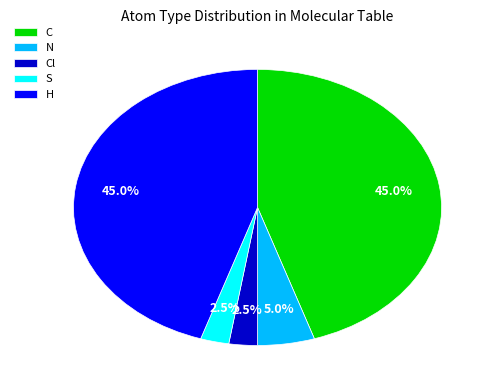

To the nearest percent, what is the difference between the largest and smallest slice percentages?

42%